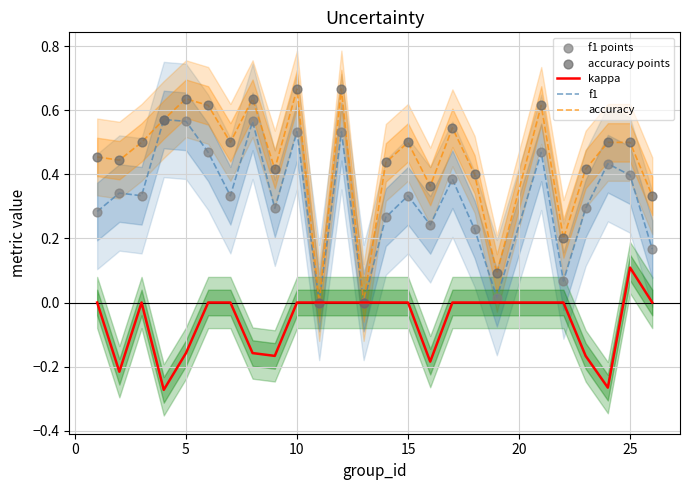

At how many categories does at least one series exceed 0?

23